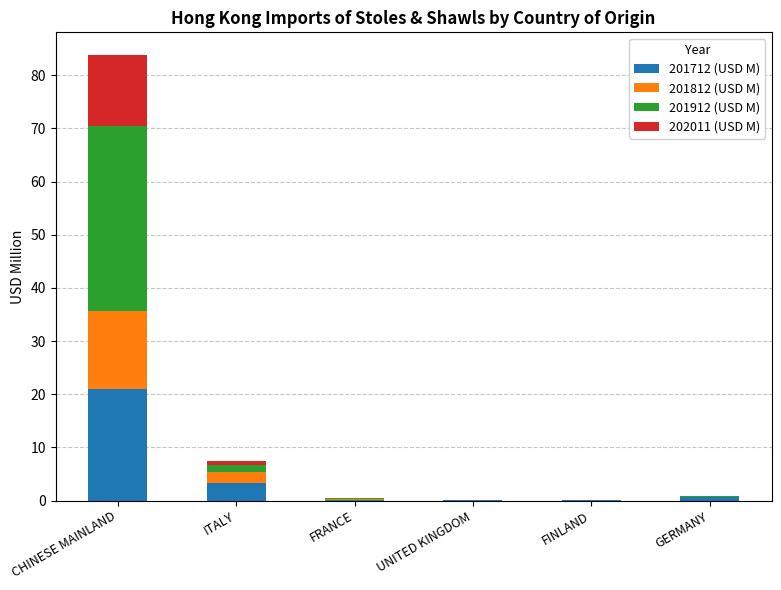

Does the chart contain stacked bars?

Yes